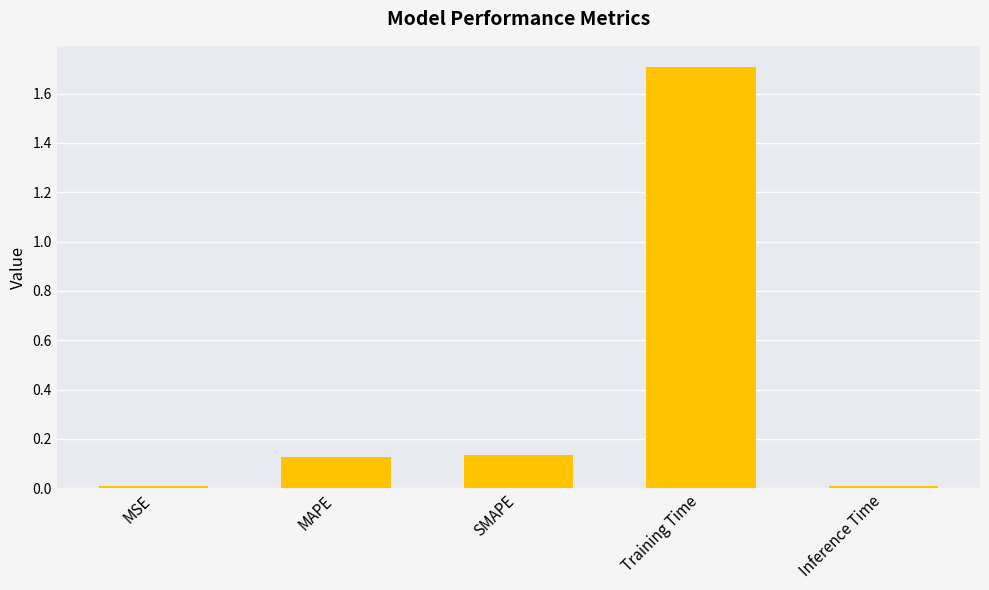

What is the label of the 5th bar from the right?

MSE